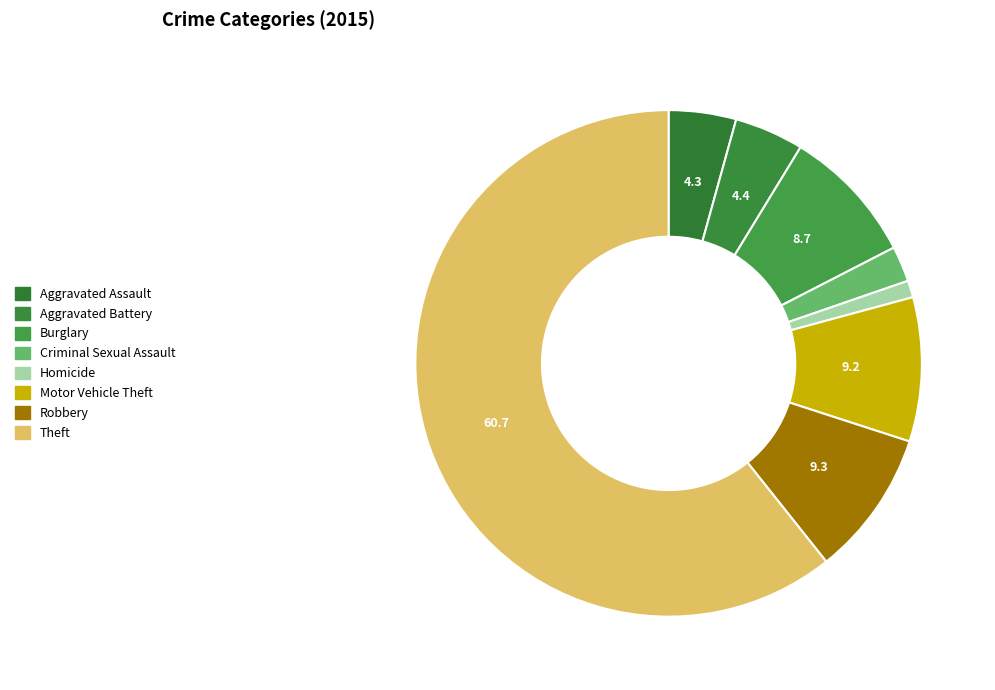

What is the ratio of the value at Homicide to the value at Aggravated Assault?

0.2